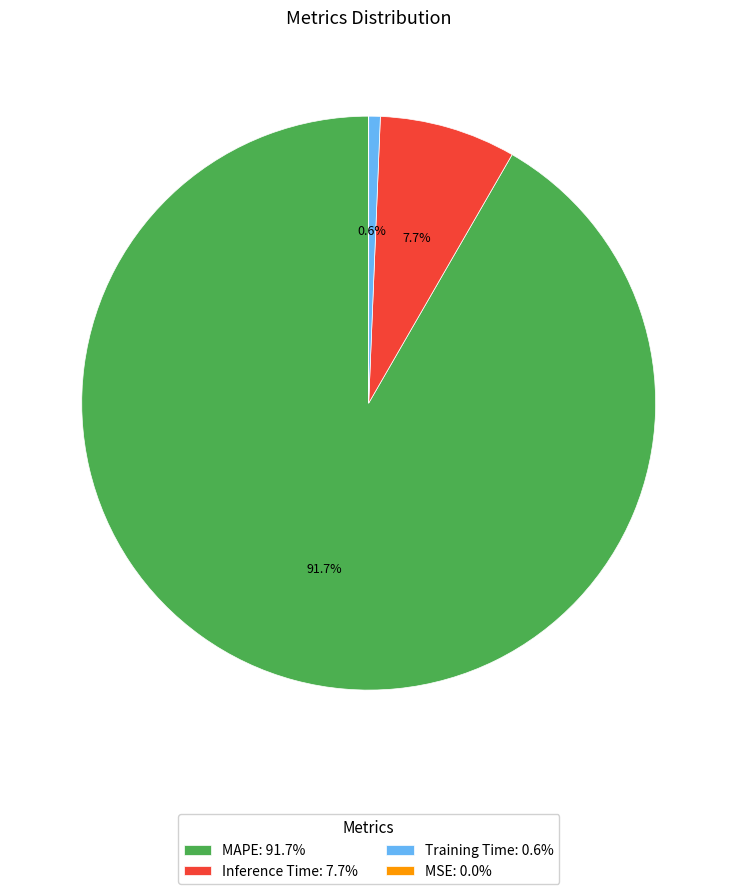

To the nearest percent, what portion does Training Time represent?

1%